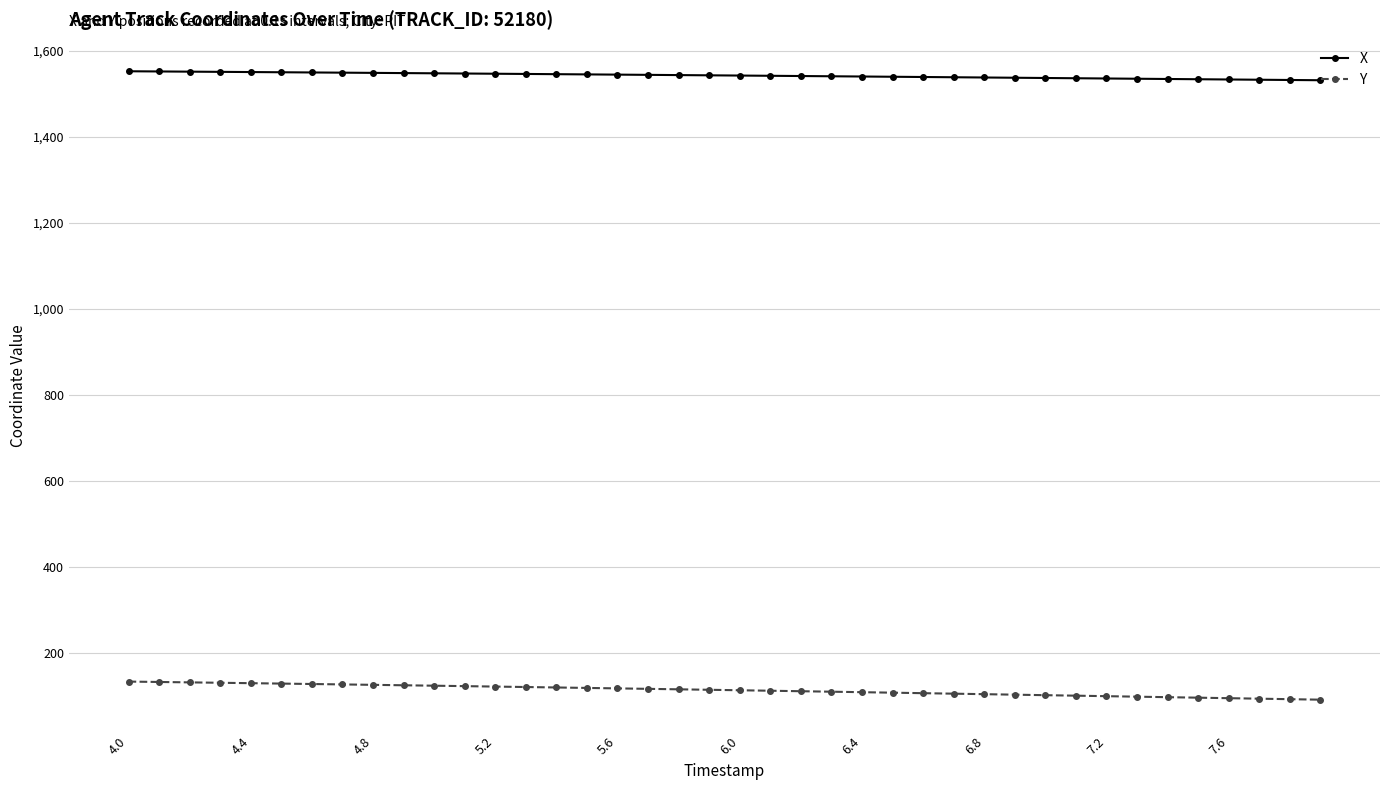

At how many categories does at least one series exceed 406?

40